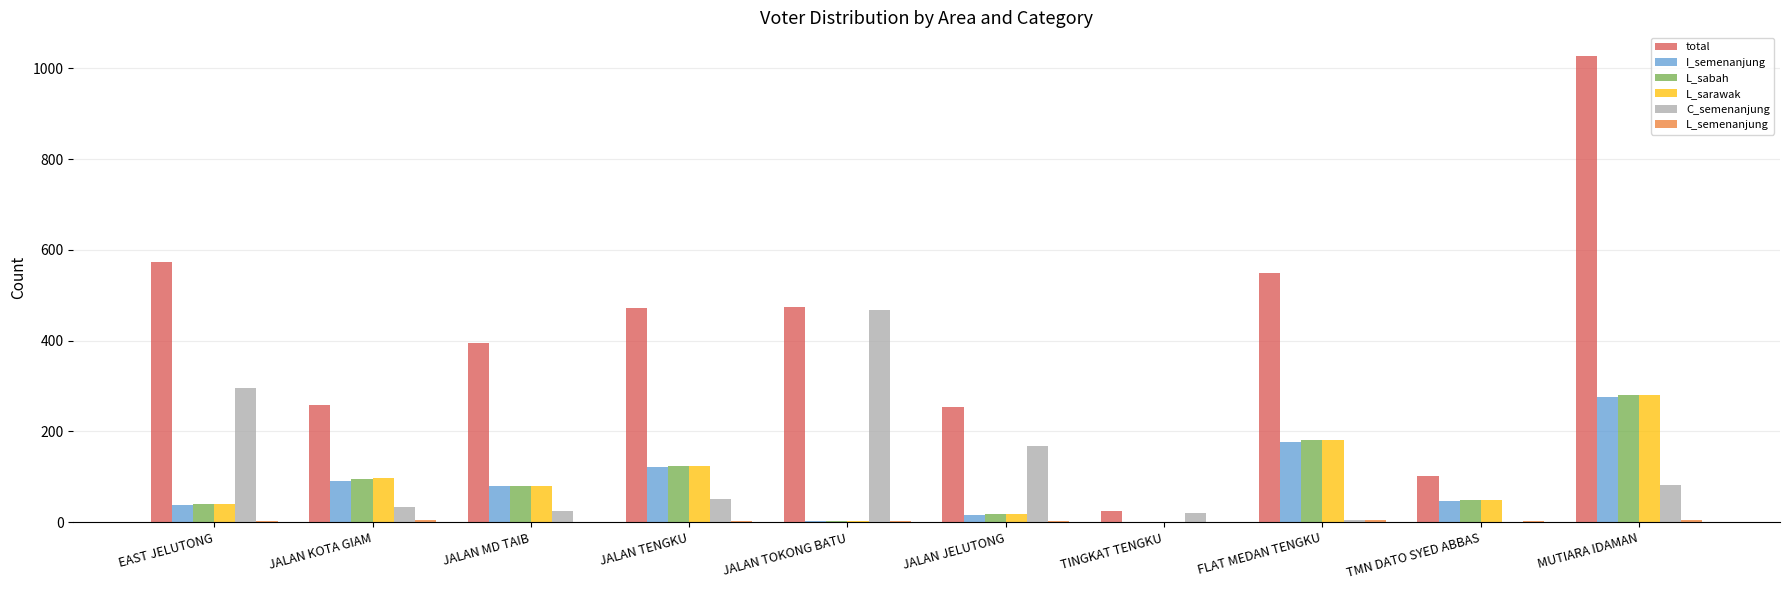

Which series has the widest spread of values?

total